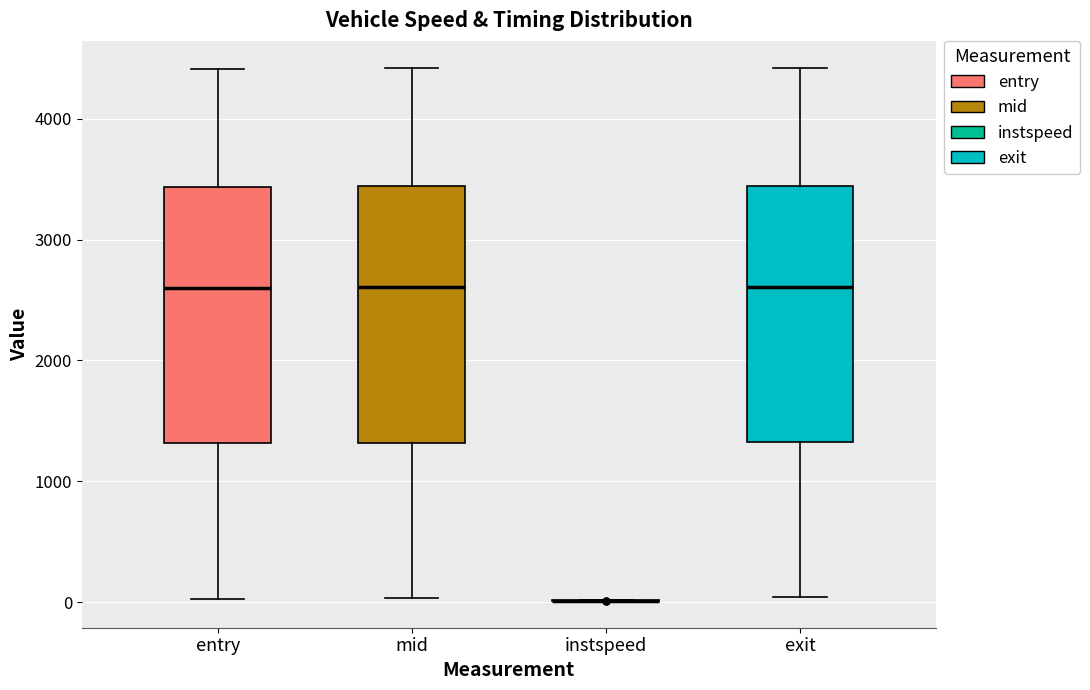

Reading left to right, transcribe this box plot: for each box, give where its median line is, the range the box spans, and where its two whiskers end, as read against the y-axis. The values are not printed on the chart, so give them approximately, as read against the axis.

entry: median 2600, box 1300 to 3400, whiskers 0 to 4400
mid: median 2600, box 1300 to 3400, whiskers 0 to 4400
instspeed: box collapsed to a line at 0, whiskers 0 to 0
exit: median 2600, box 1300 to 3400, whiskers 0 to 4400